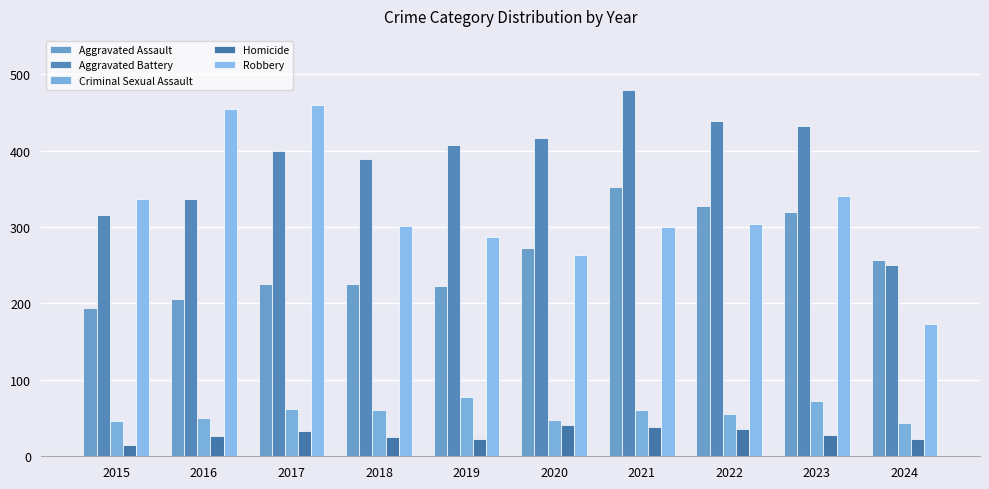

At which category does the chart reach its peak across all series?

2021